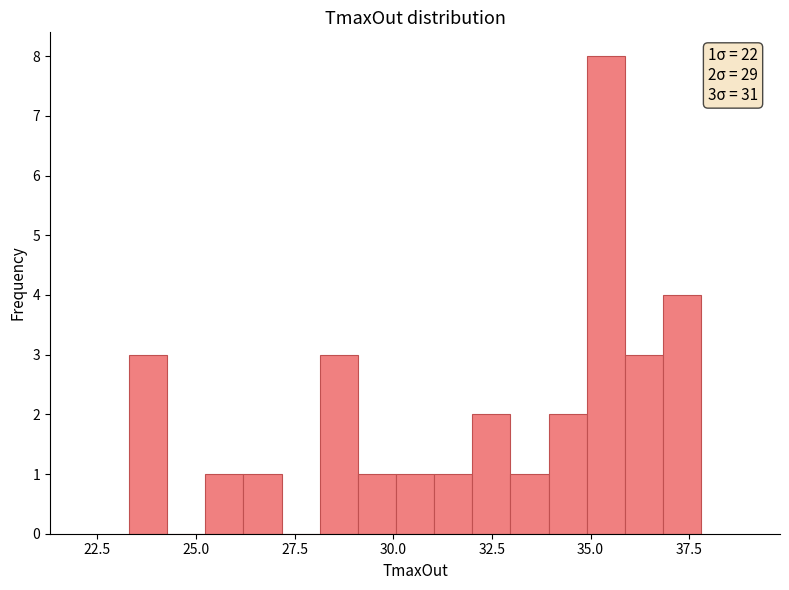

Read against the x-axis, roughly where is the centre of the tallest bar?

35.5